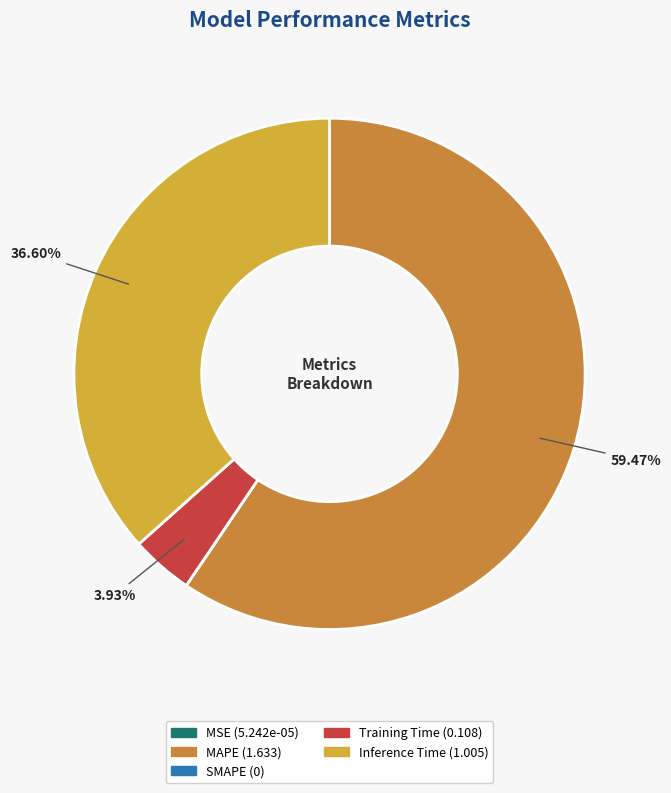

Is MAPE the majority of the pie?

Yes